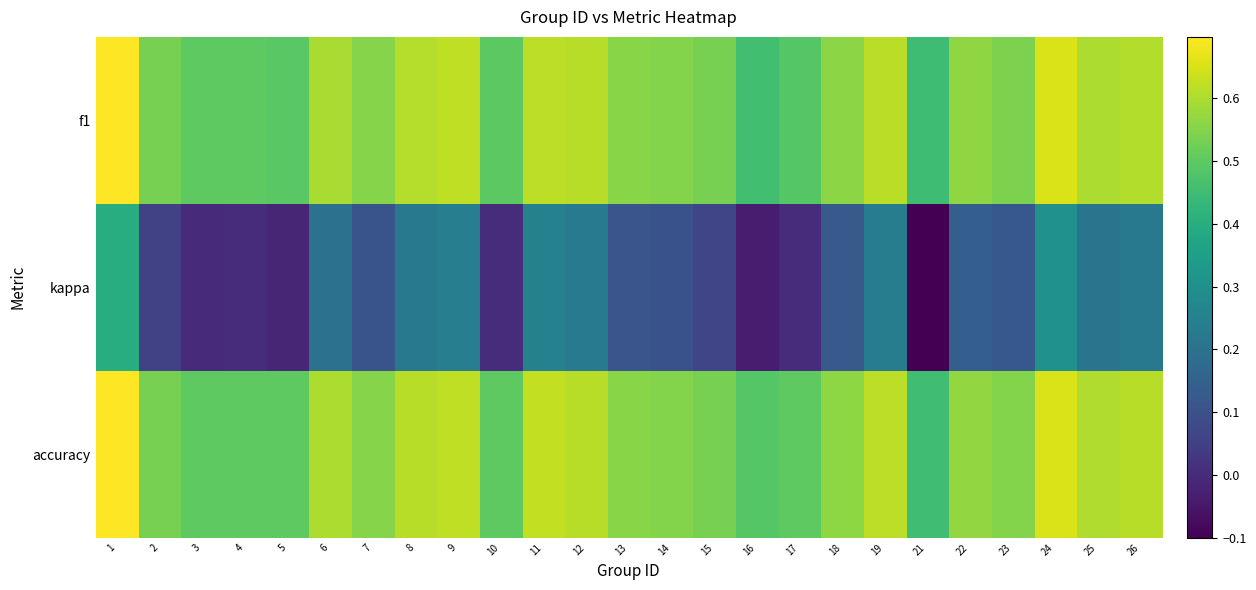

Which series has the widest spread of values?

kappa